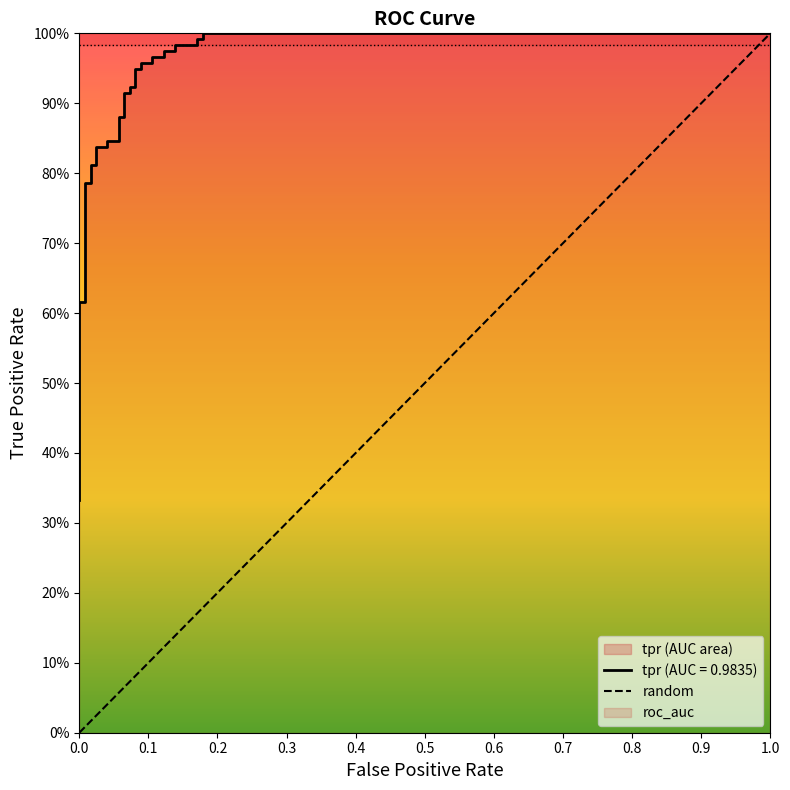

What is the greatest value displayed?

1.0